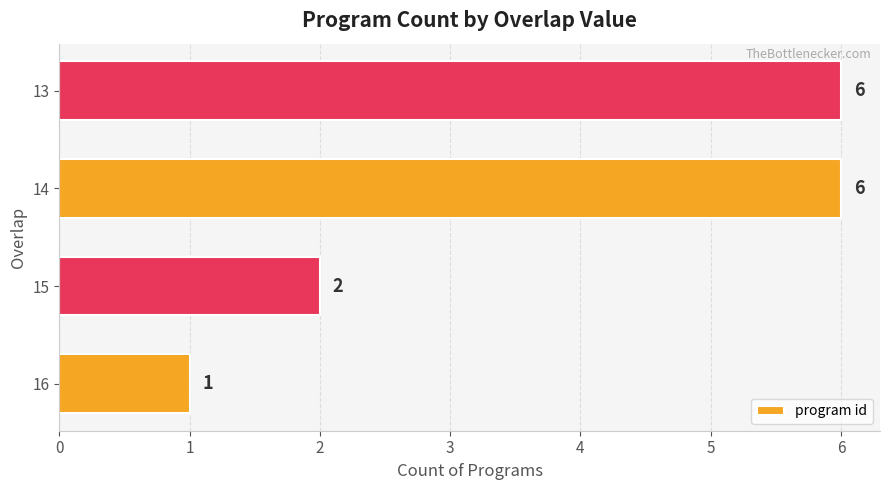

At which label is the value closest to 3?

15